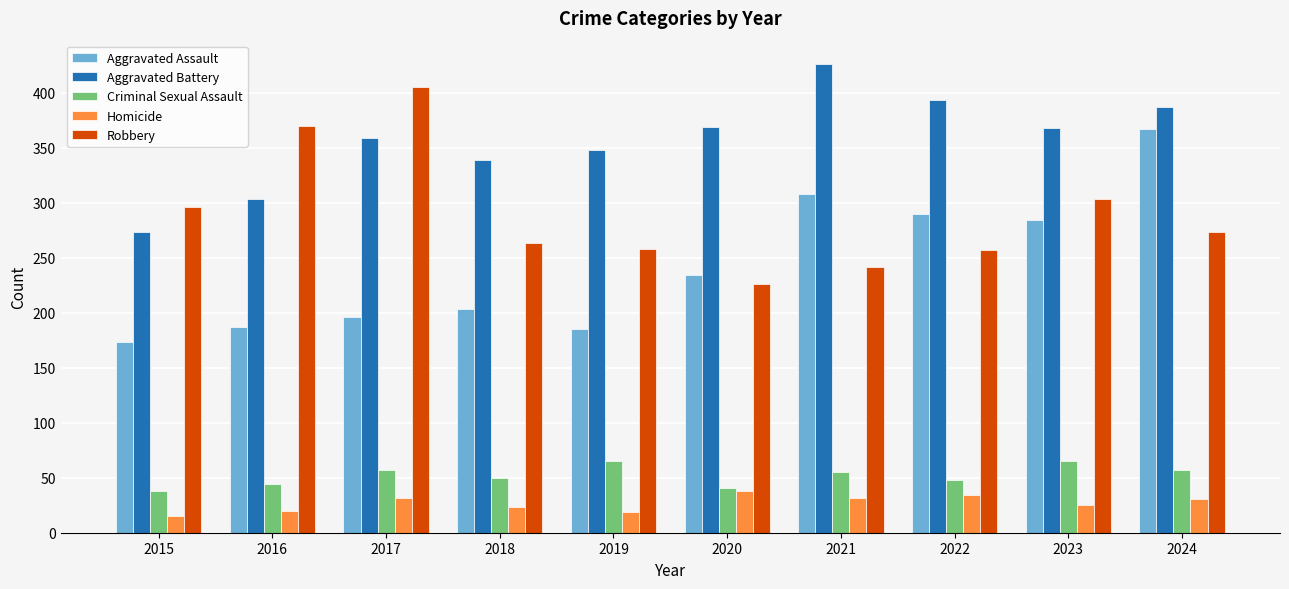

What is the sum of all Aggravated Battery values?

3565